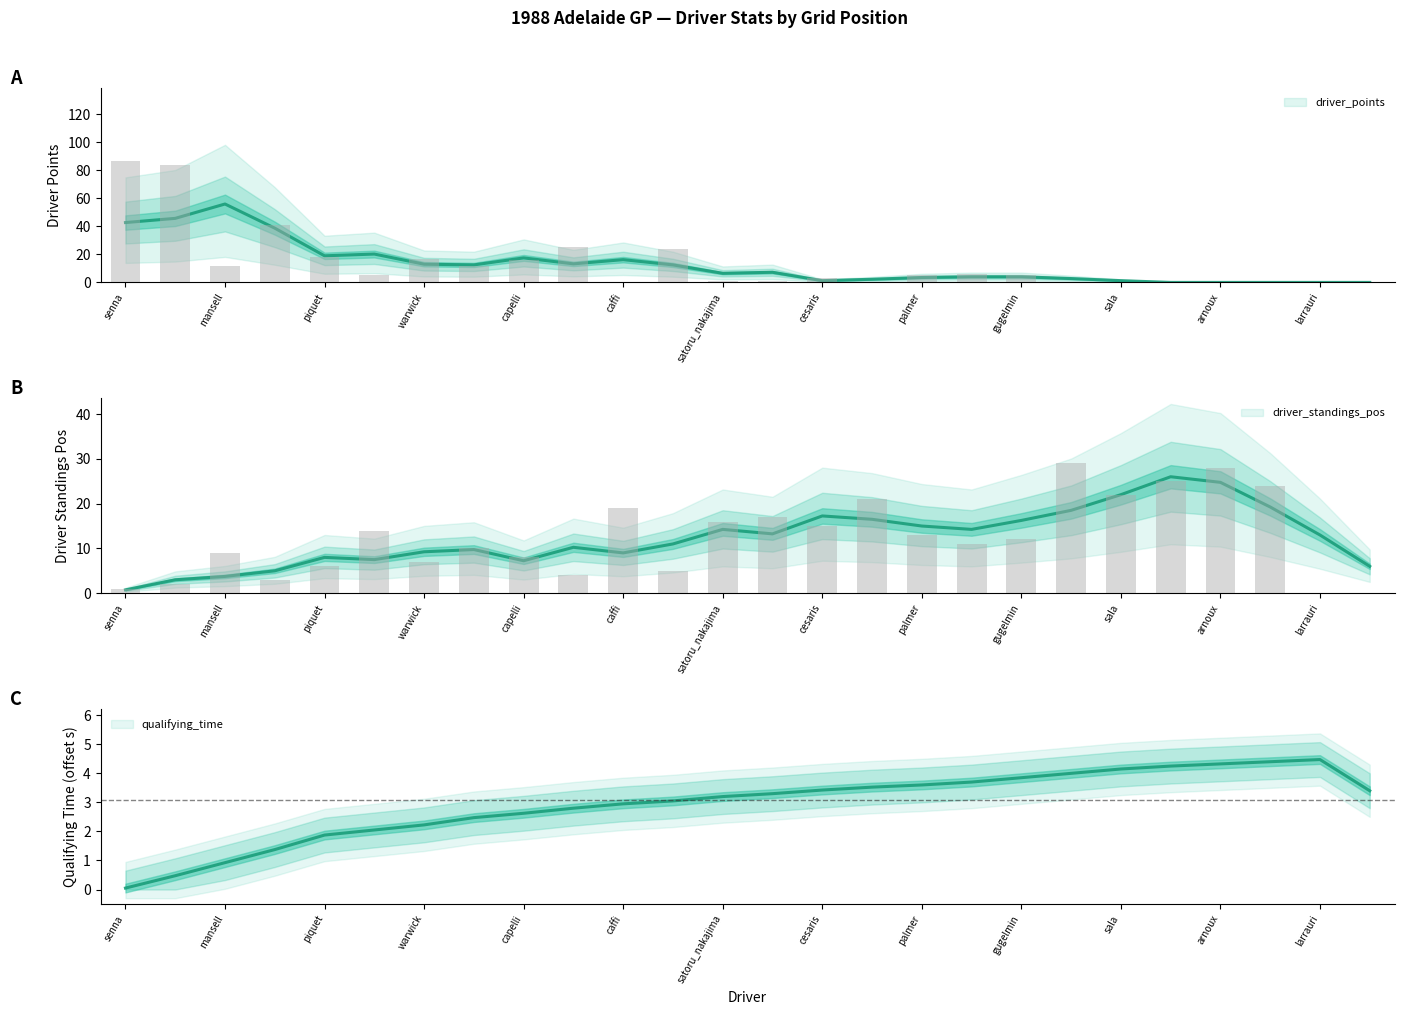

Which series changed the most between modena and sala?

driver_standings_pos